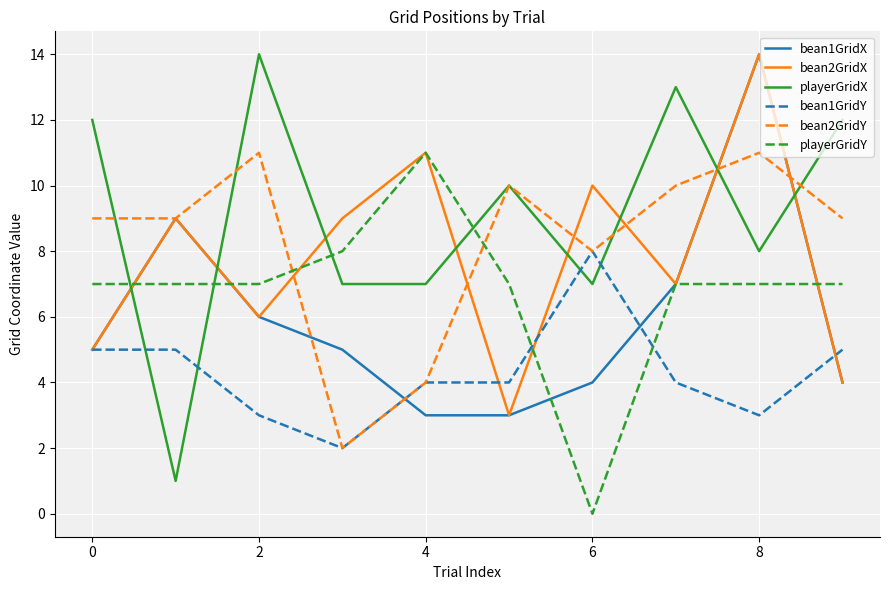

Which series has the widest spread of values?

playerGridX